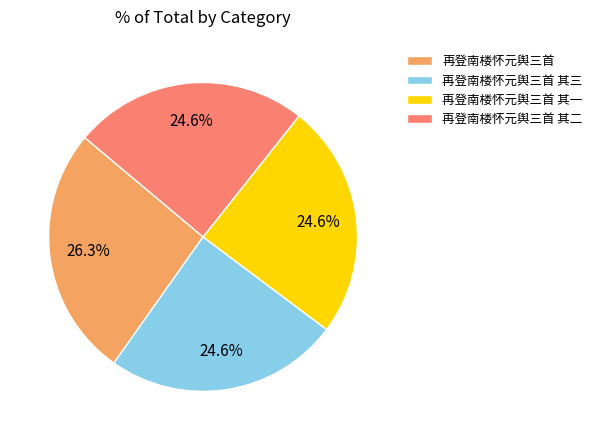

Between 再登南楼怀元舆三首 其三 and 再登南楼怀元舆三首, which is larger?

再登南楼怀元舆三首